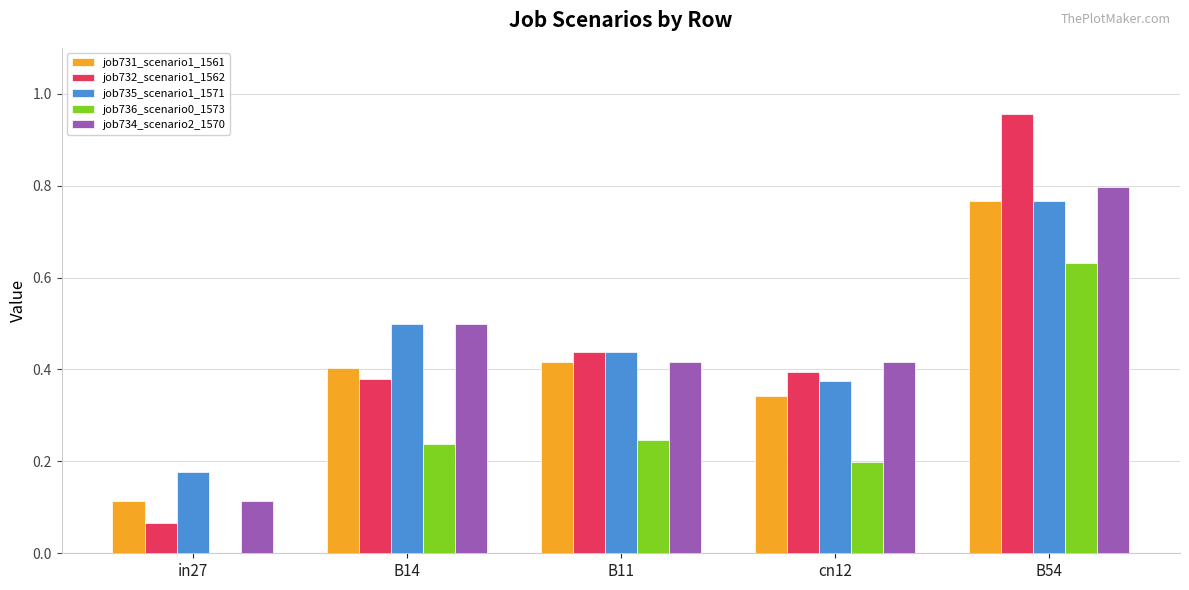

True or false: job734_scenario2_1570 has a value of 0.4 at cn12.

True